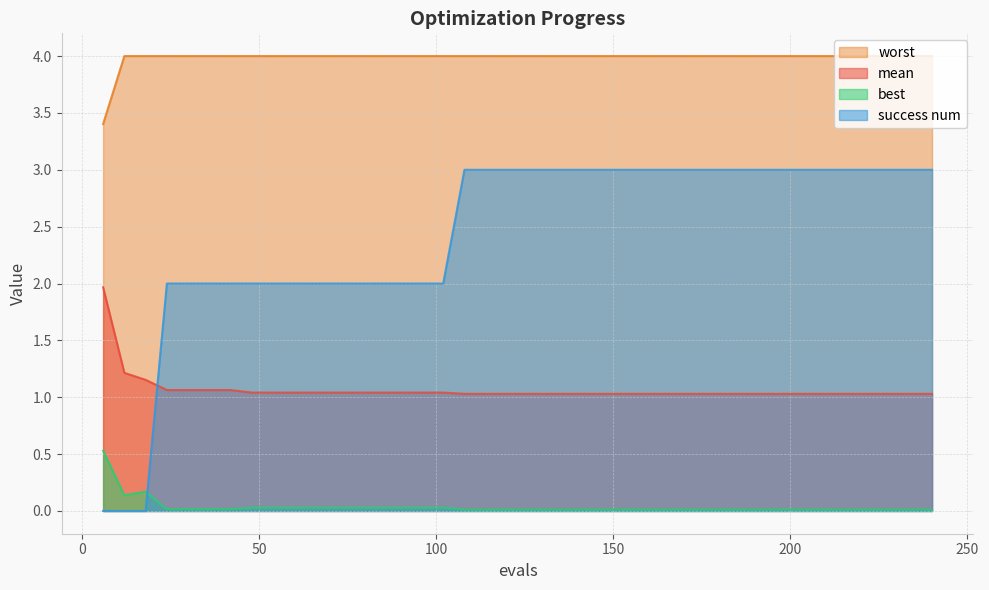

Between 66 and 12, which is larger?

12